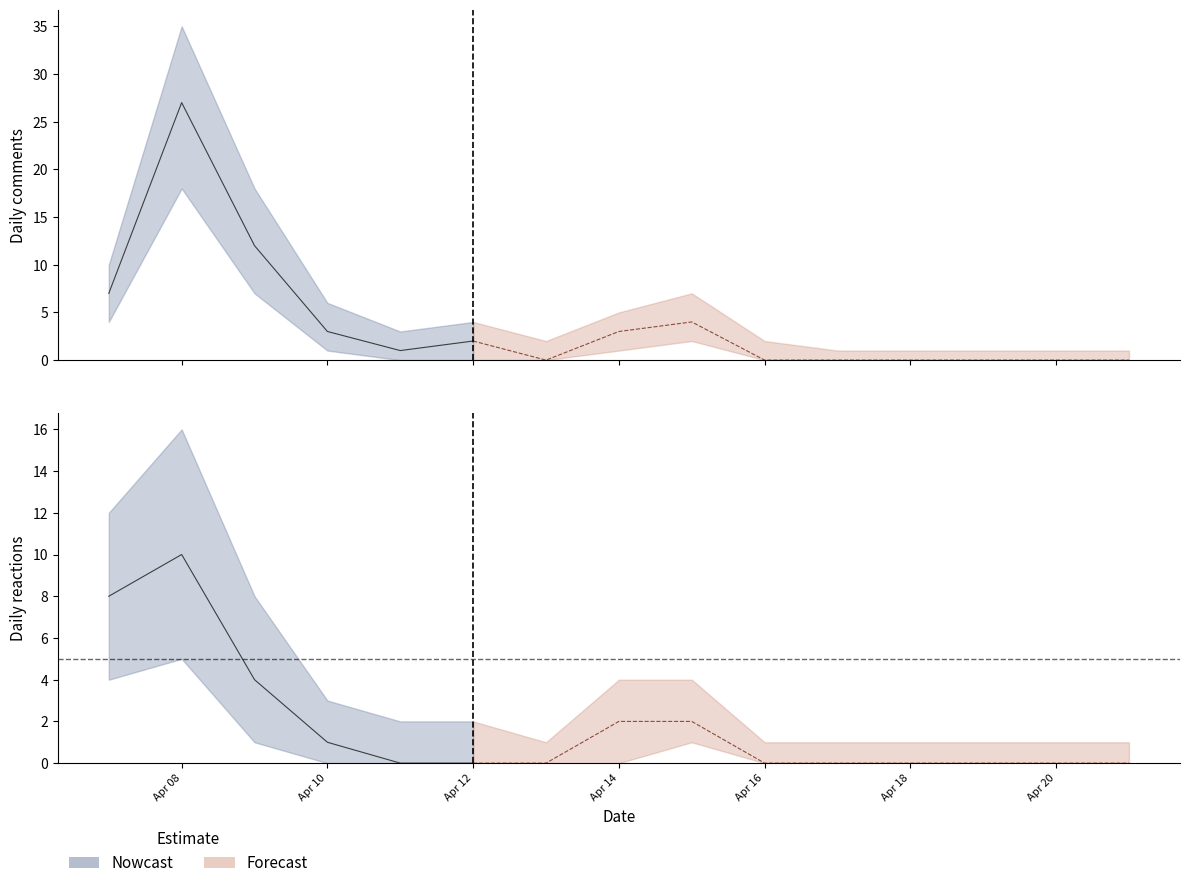

True or false: reactions_upper and reactions_lower intersect in this chart.

False